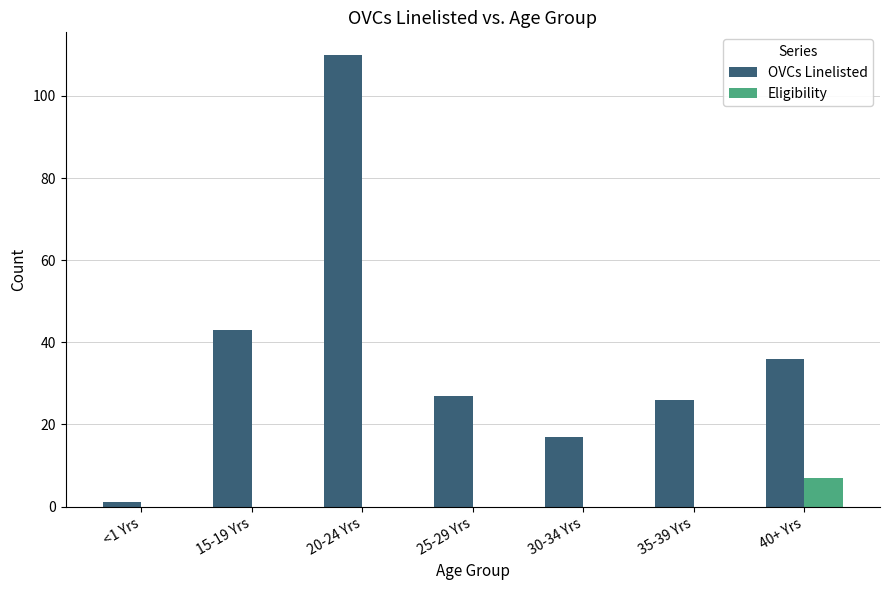

Is it true that OVCs Linelisted equals 43 at 25-29 Yrs?

False